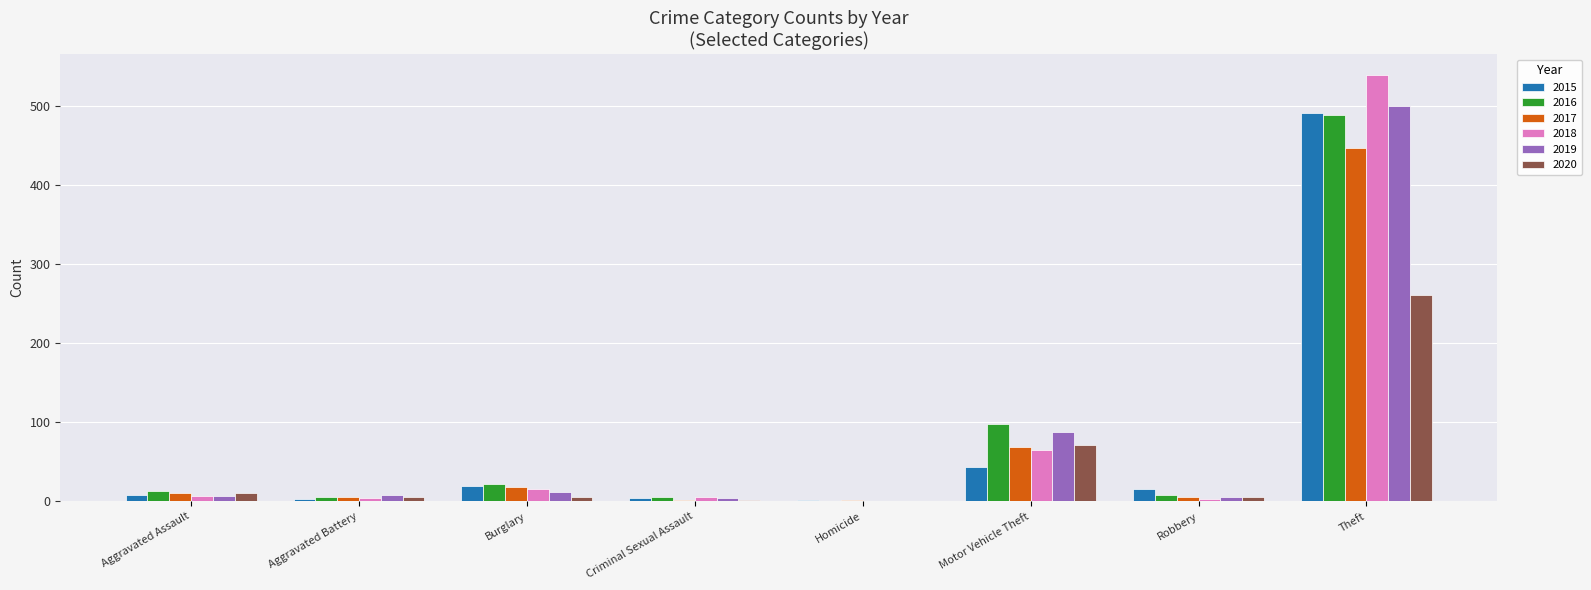

Which category has the highest value in the 2019 series?

Theft